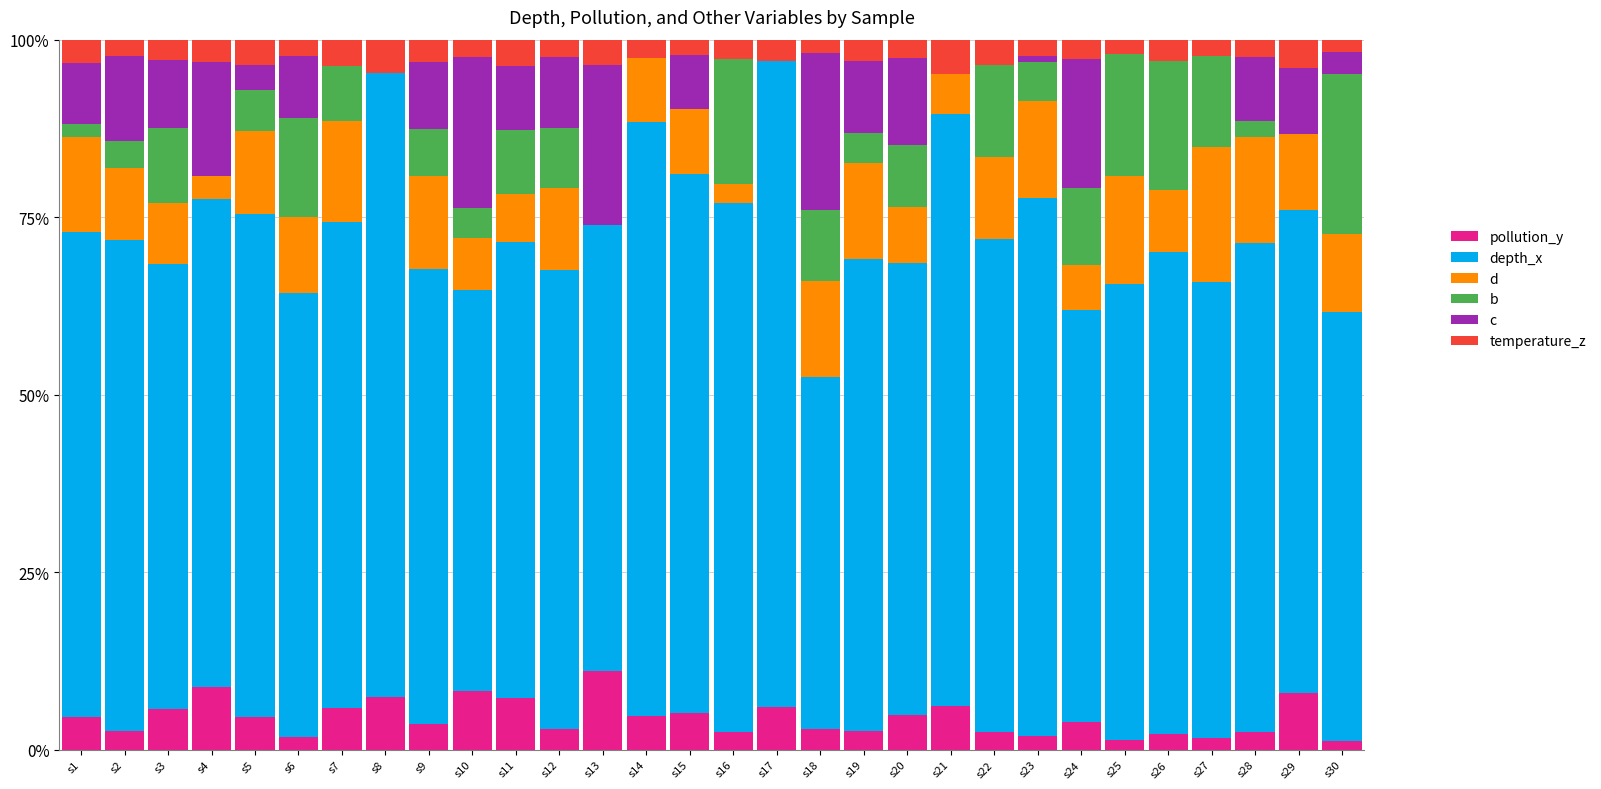

What is the approximate value of pollution_y at s29?

8.0